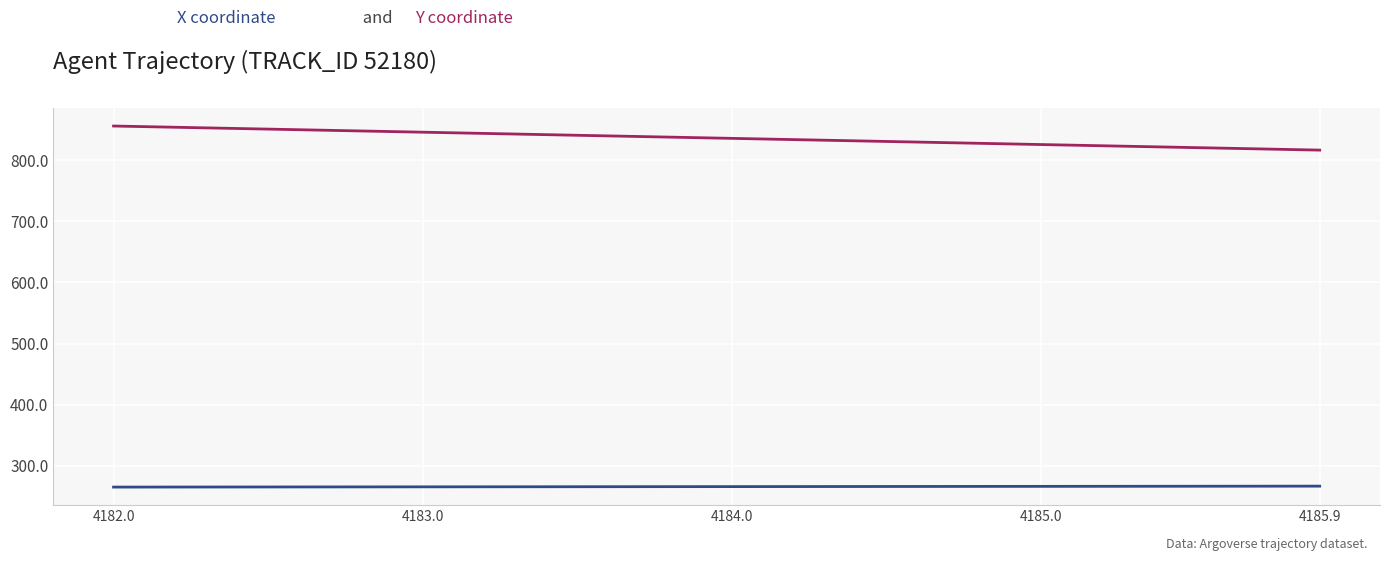

What is the maximum value shown in the chart?

855.8